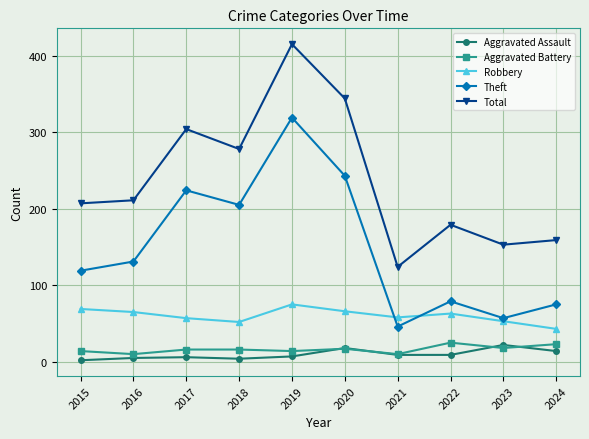

At 2017, list the series in order from largest to smallest.

Total, Theft, Robbery, Aggravated Battery, Aggravated Assault